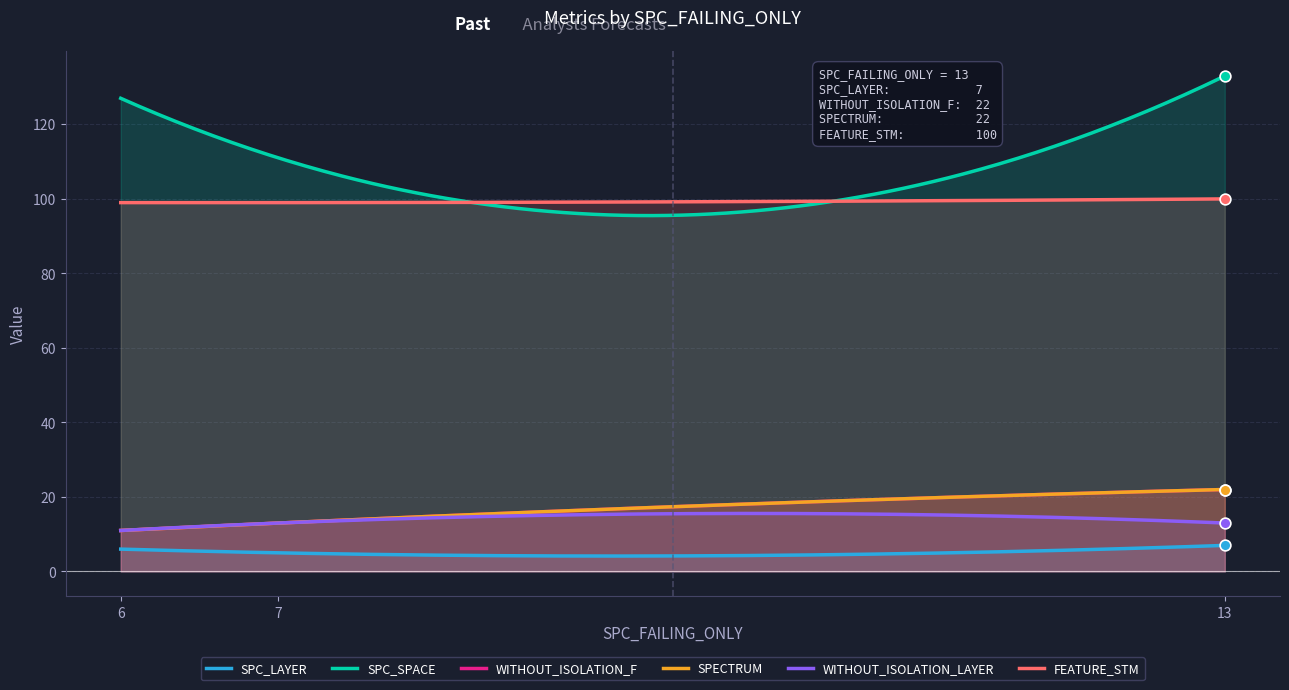

Is the value of WITHOUT_ISOLATION_F at 13 greater than the value of SPECTRUM at 6?

Yes